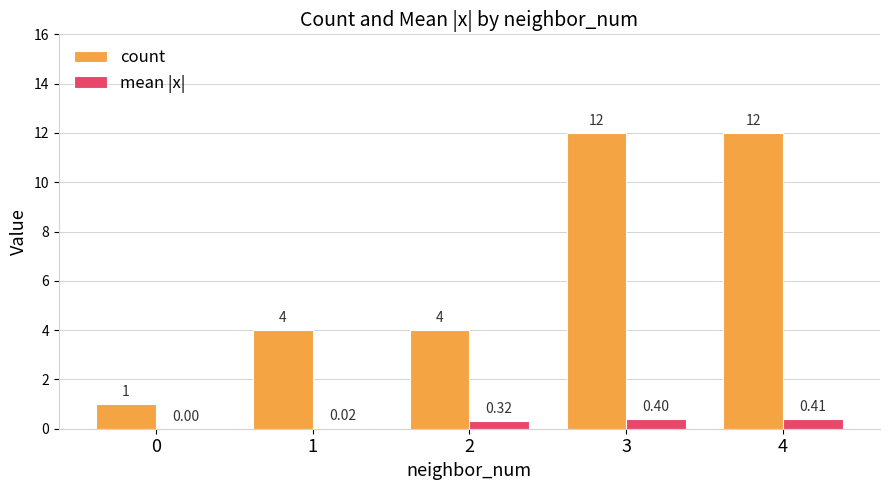

Which series has the largest total across all categories?

count